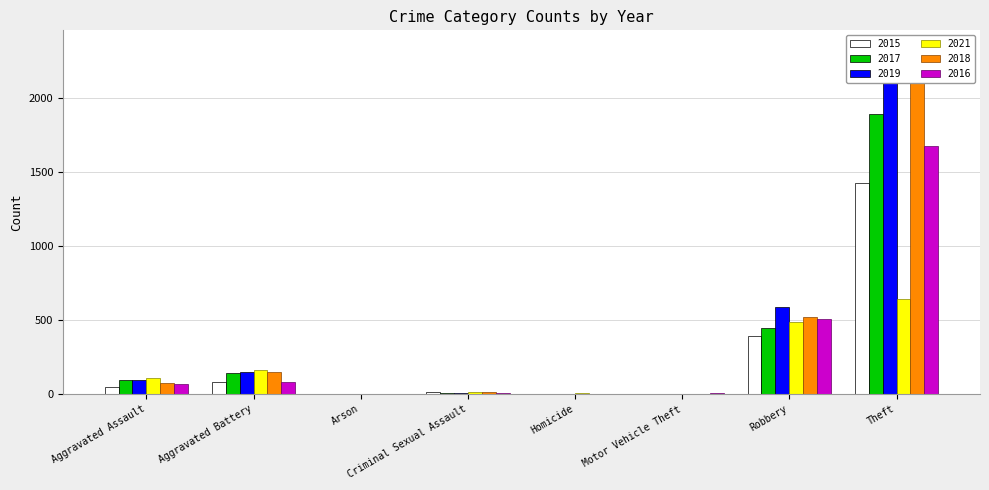

What position from the left is Homicide?

5